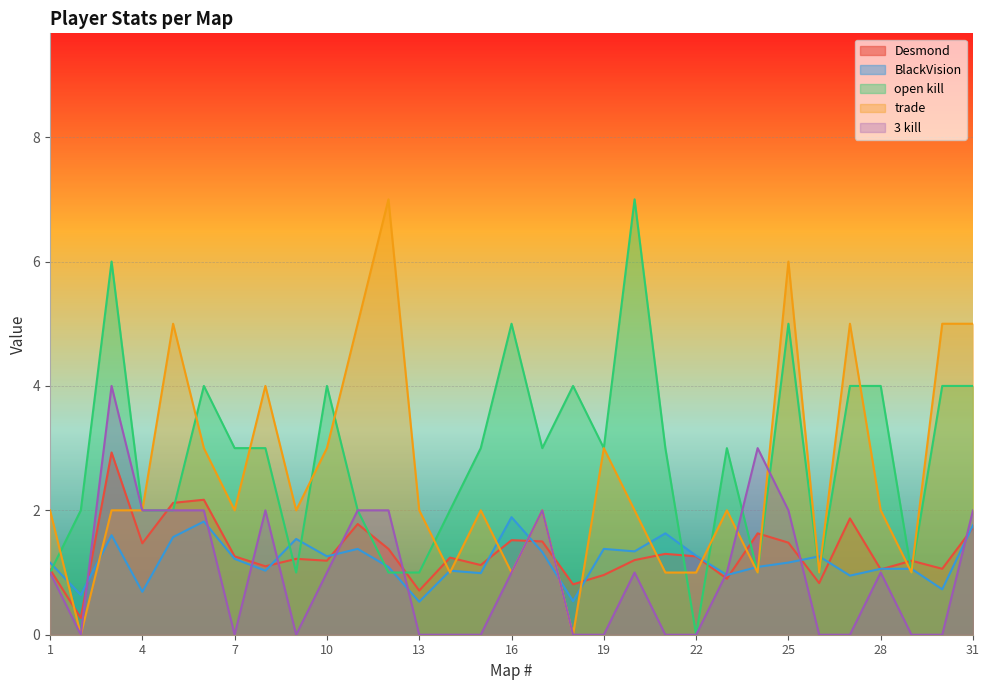

Rank the categories by Desmond value from highest to lowest.

3, 6, 5, 27, 11, 31, 24, 16, 17, 25, 4, 12, 21, 7, 22, 14, 9, 20, 10, 29, 15, 8, 30, 1, 28, 19, 23, 26, 18, 13, 2